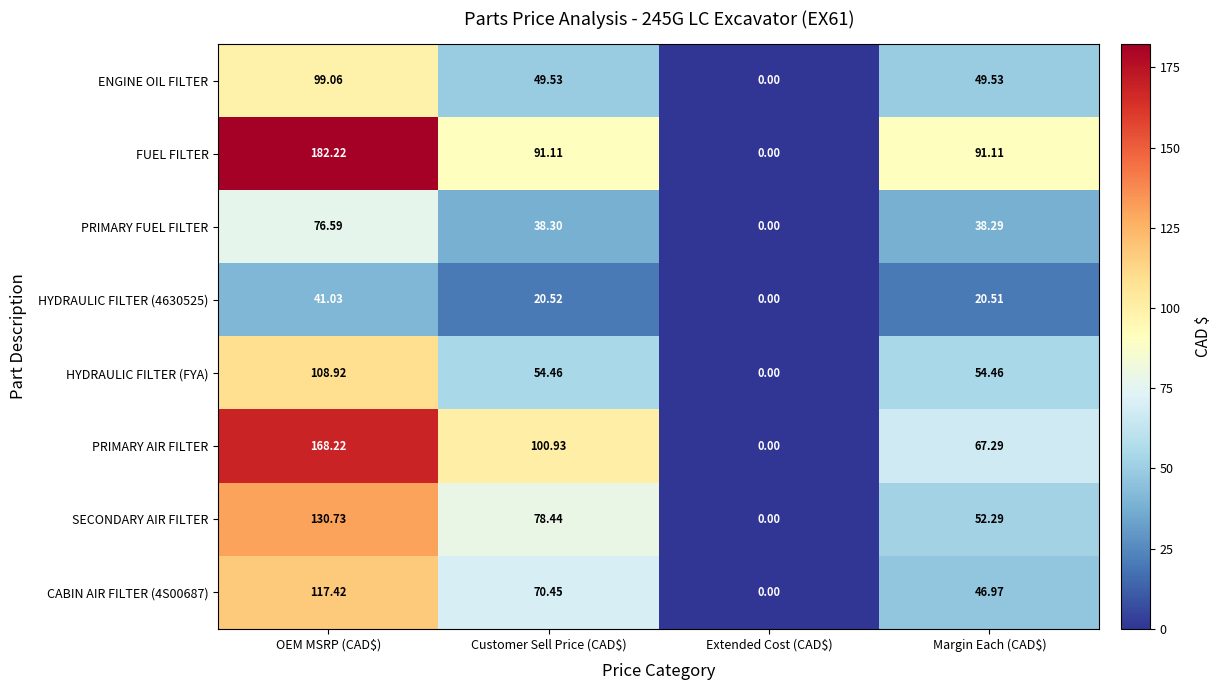

Which series has the largest total across all categories?

FUEL FILTER